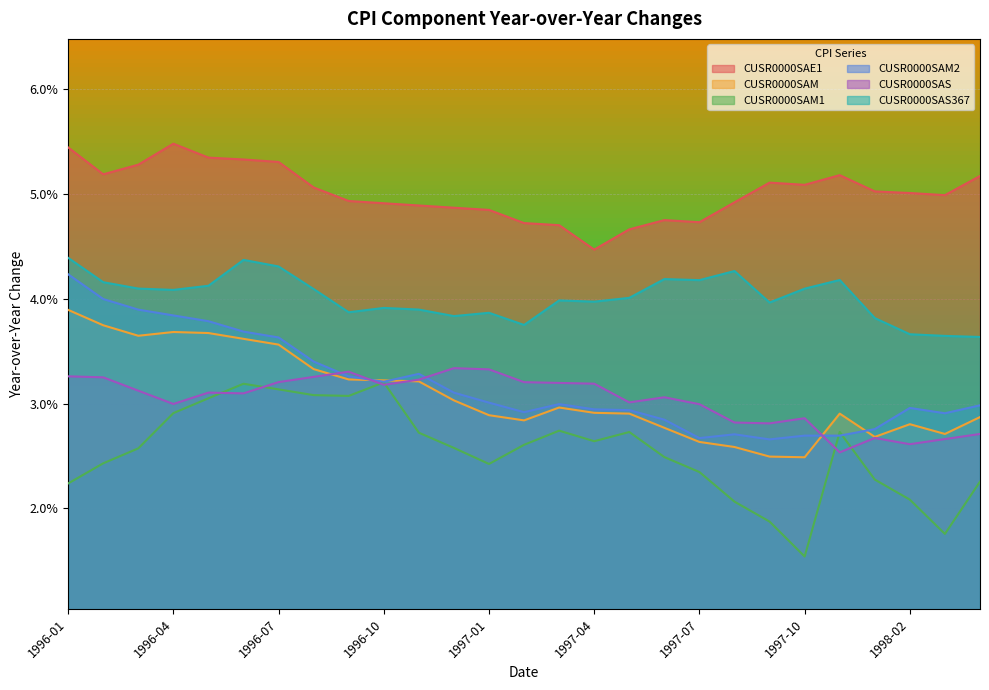

True or false: CUSR0000SAM2 and CUSR0000SAE1 intersect in this chart.

False